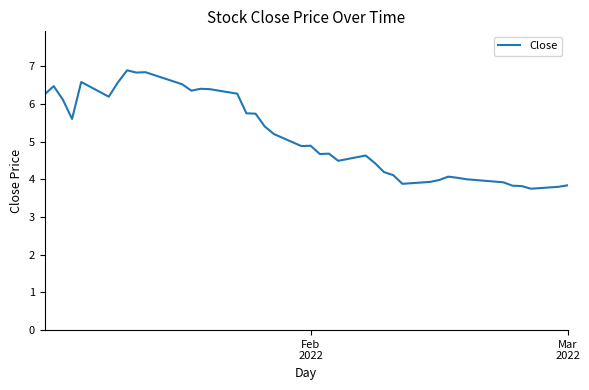

What is the difference between the maximum and minimum values?

3.1